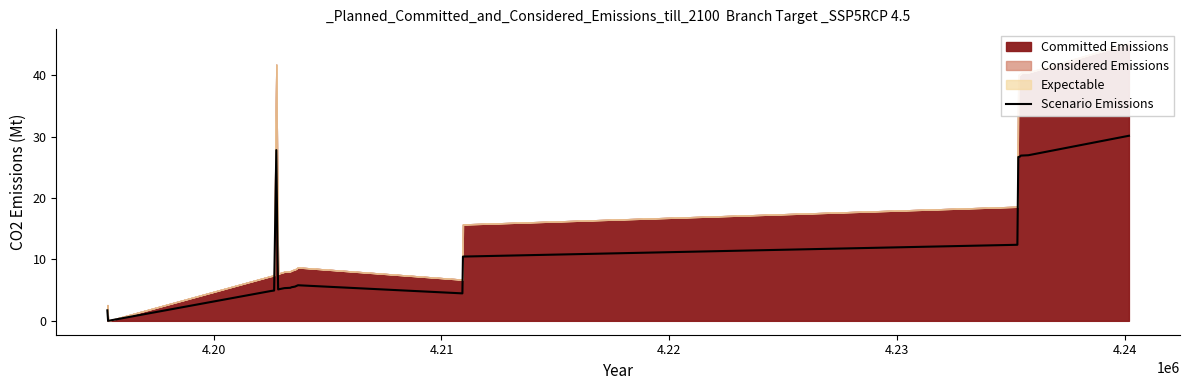

How many data points are less than 5?

5